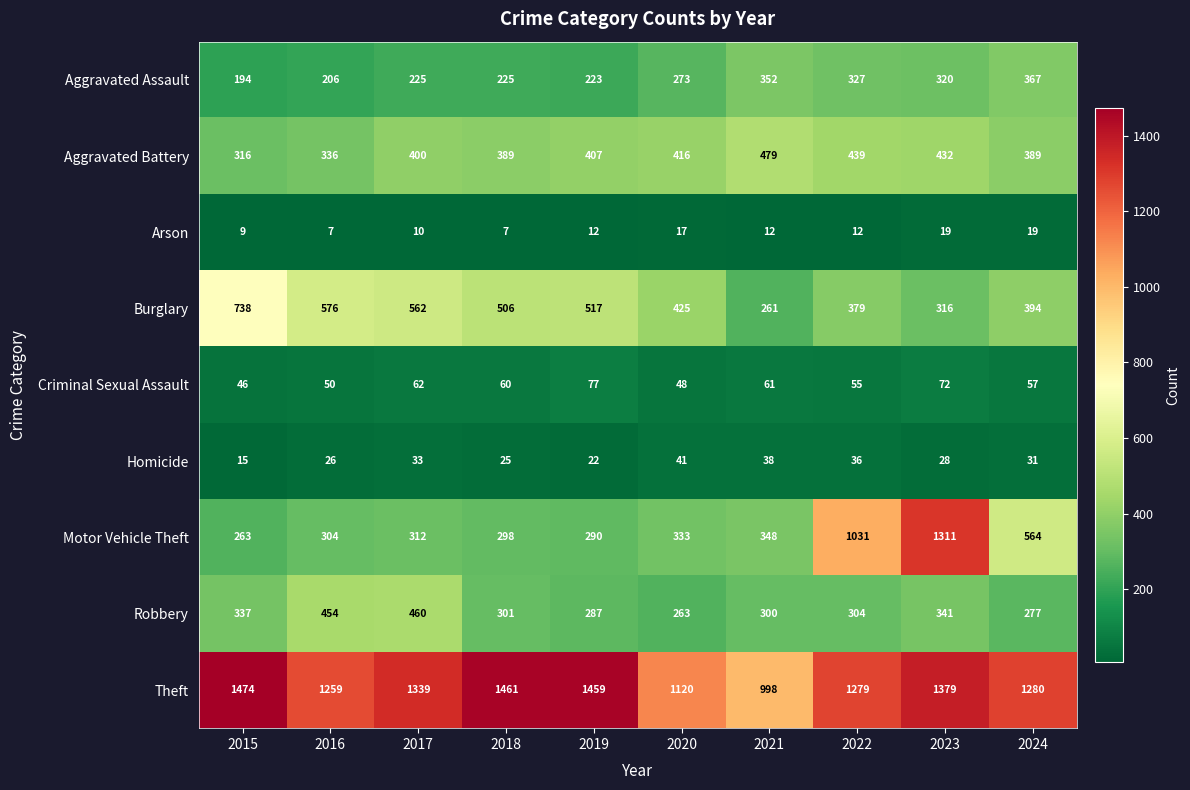

At which label does Burglary reach its minimum?

2021